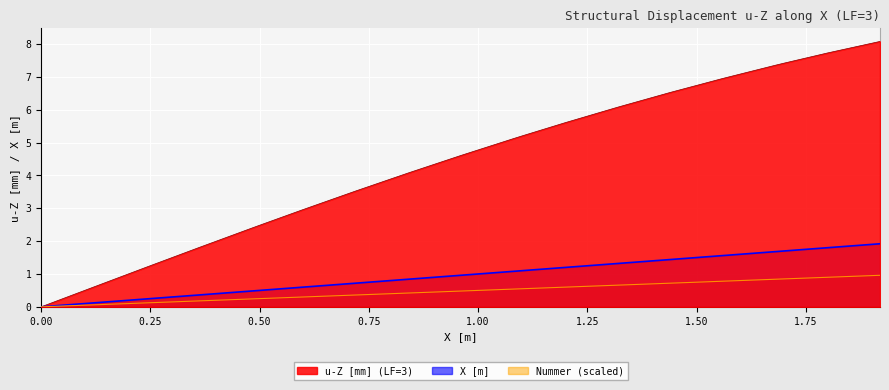

How many distinct data groups are displayed?

3